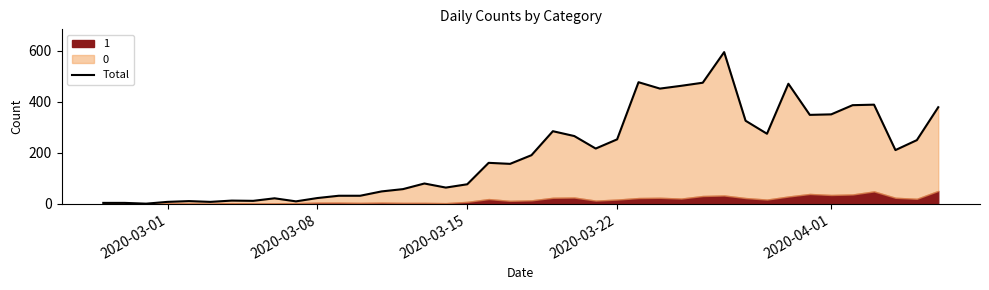

Reading left to right, what are all the values shown in this chart?

4	4	1	8	11	8	13	12	22	10	23	32	32	49	58	80	64	77	161	157	191	285	266	217	253	477	452	463	475	595	326	275	471	349	351	387	389	211	250	379